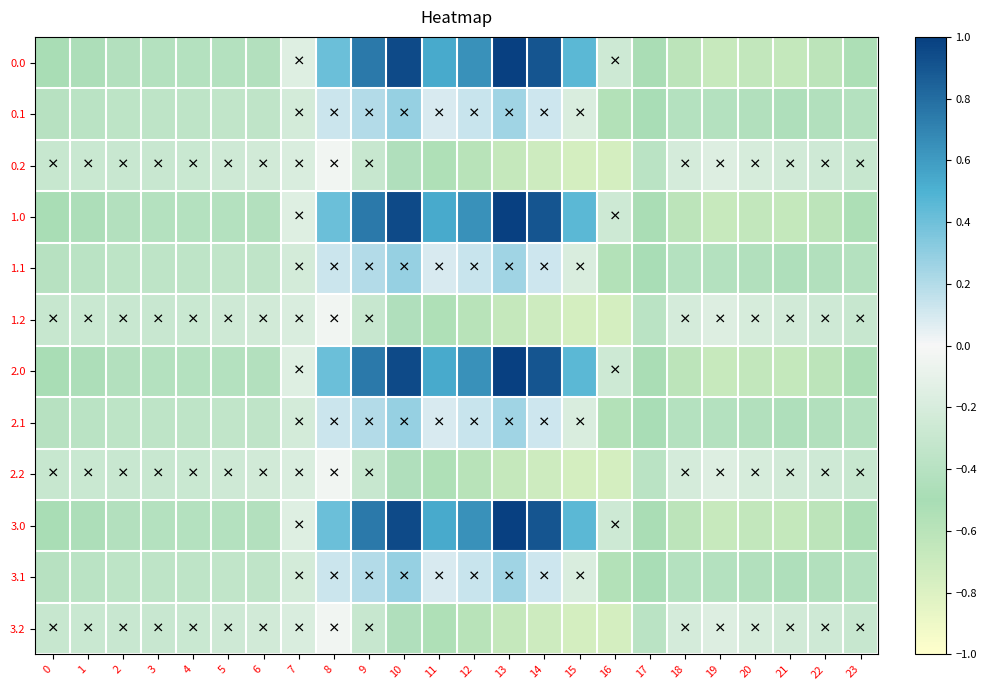

Count the number of categories in the chart.

24